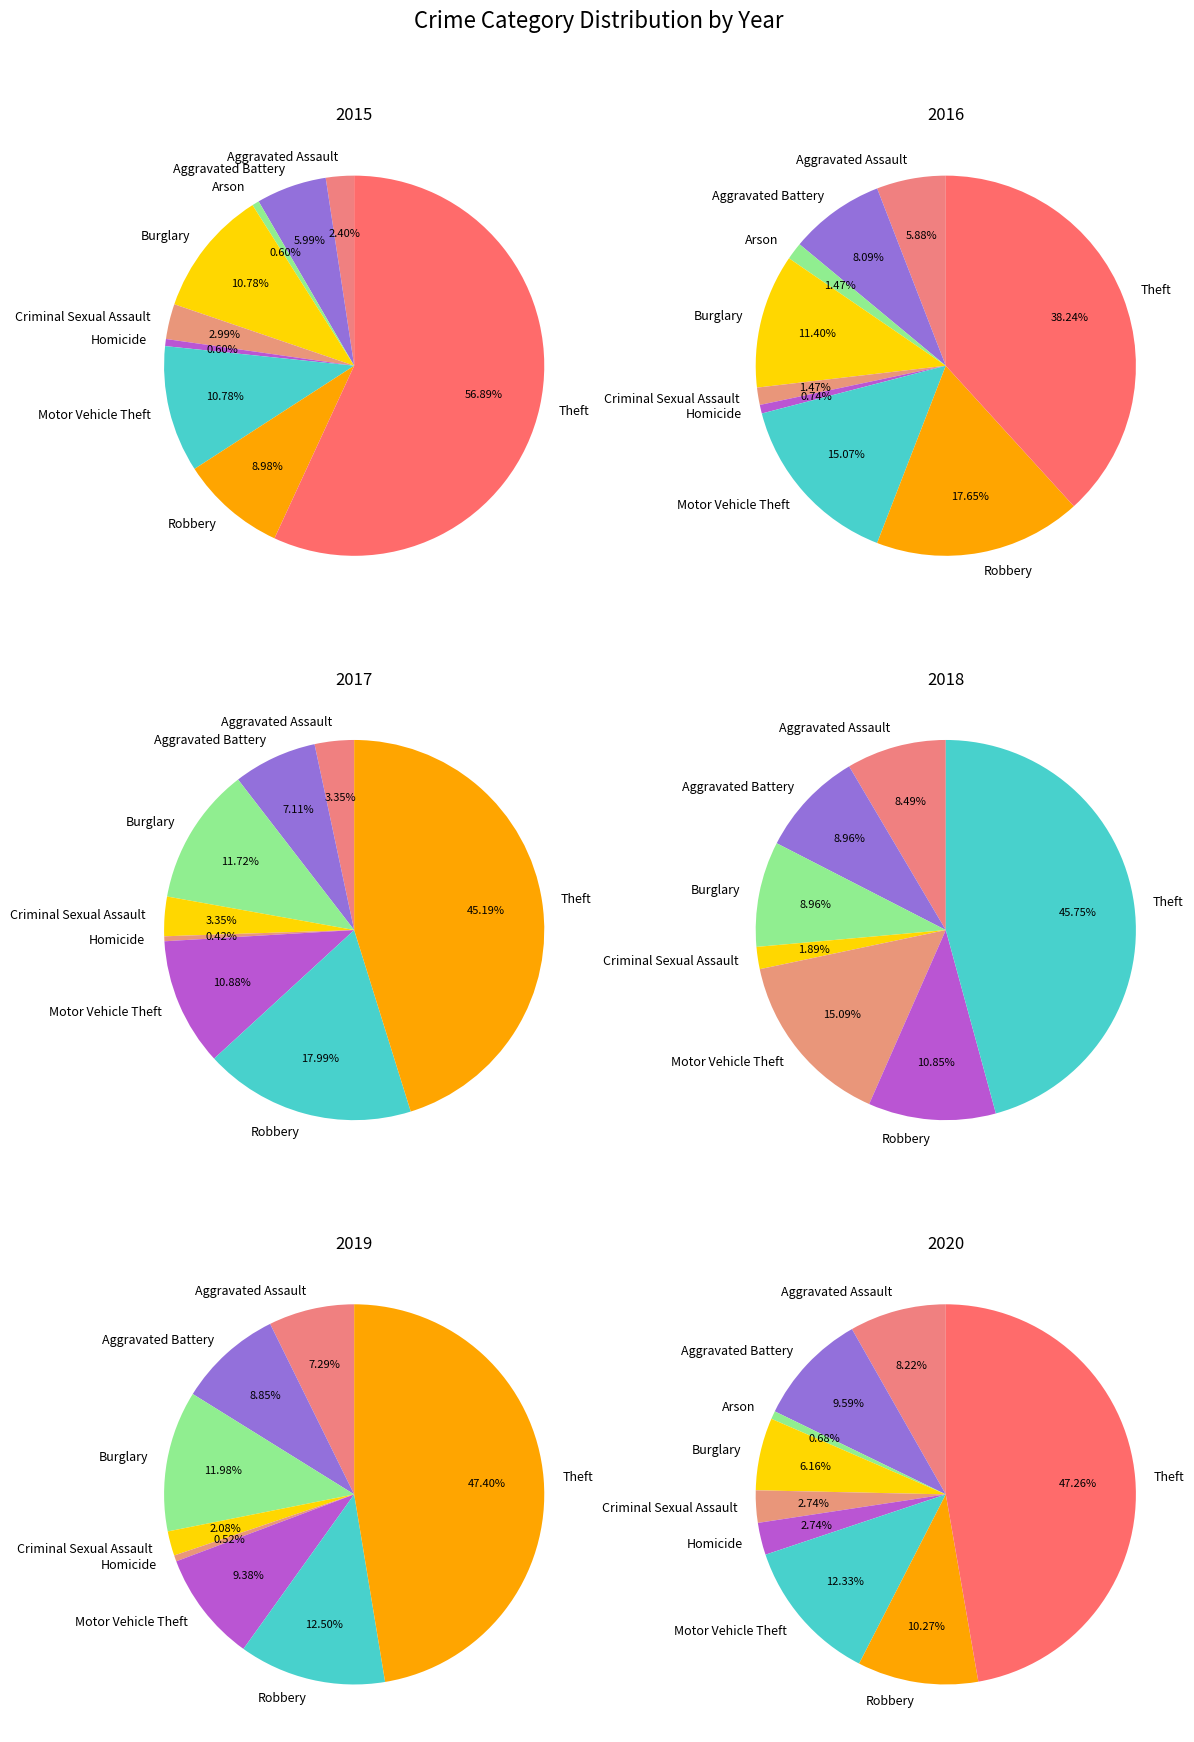

The Burglary slice represents 22% of the pie. True or false?

False